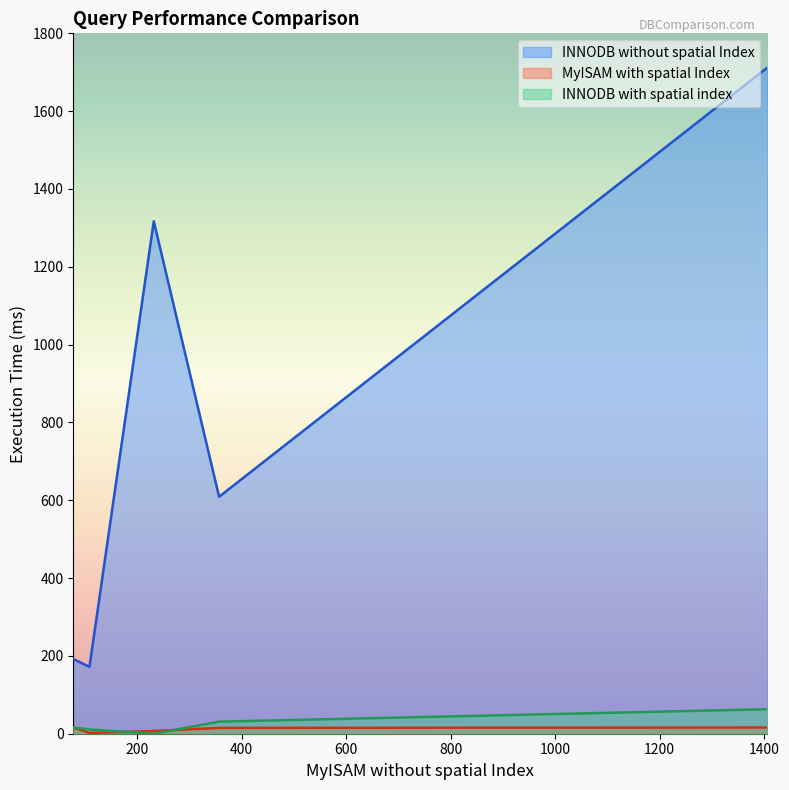

True or false: INNODB with spatial index and INNODB without spatial Index cross at least once.

False